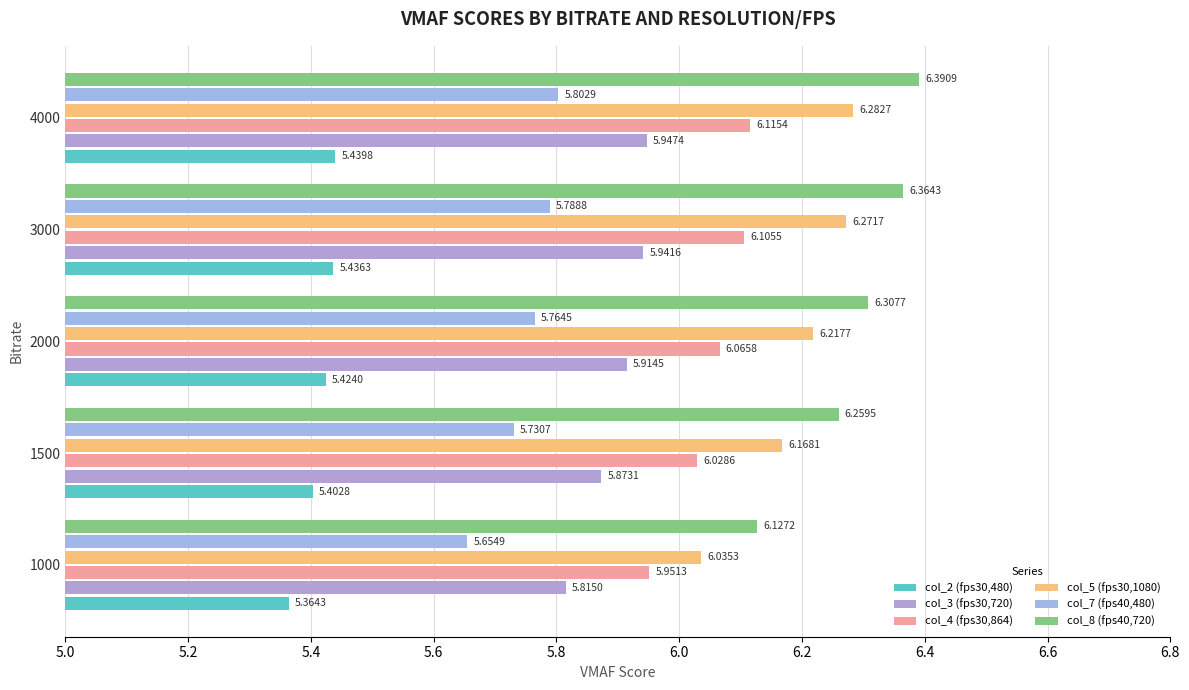

What is the maximum value for col_8 (fps40,720)?

6.4